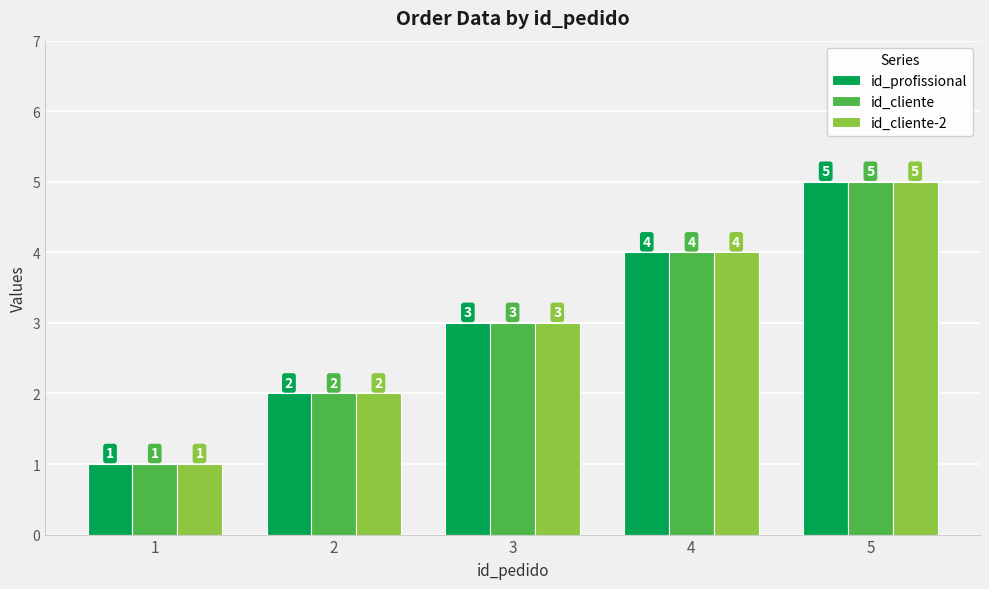

Which category has the lowest value in the id_cliente series?

1